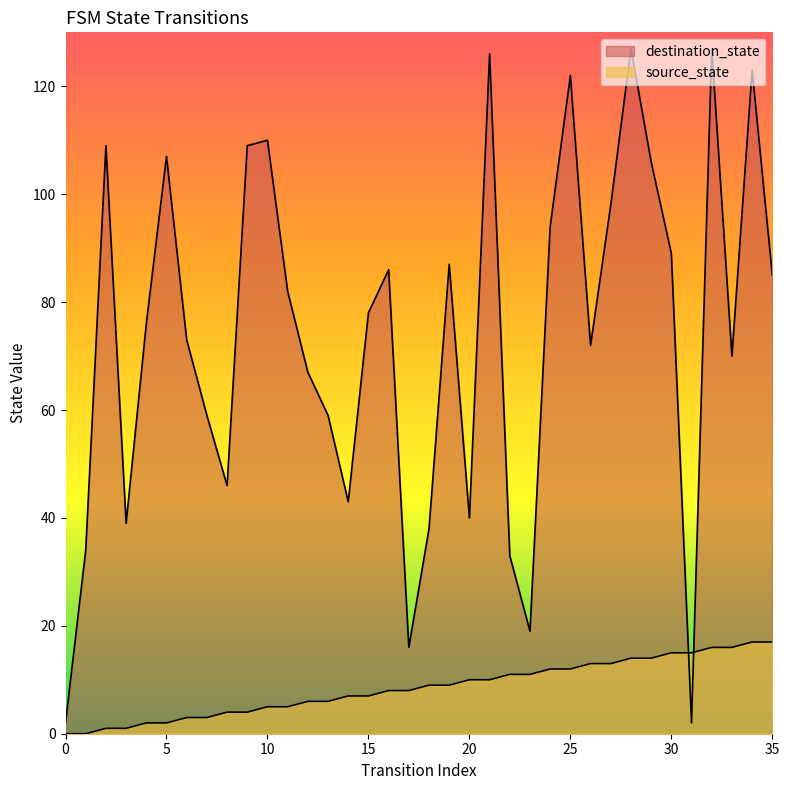

At how many categories does at least one series exceed 120?

5